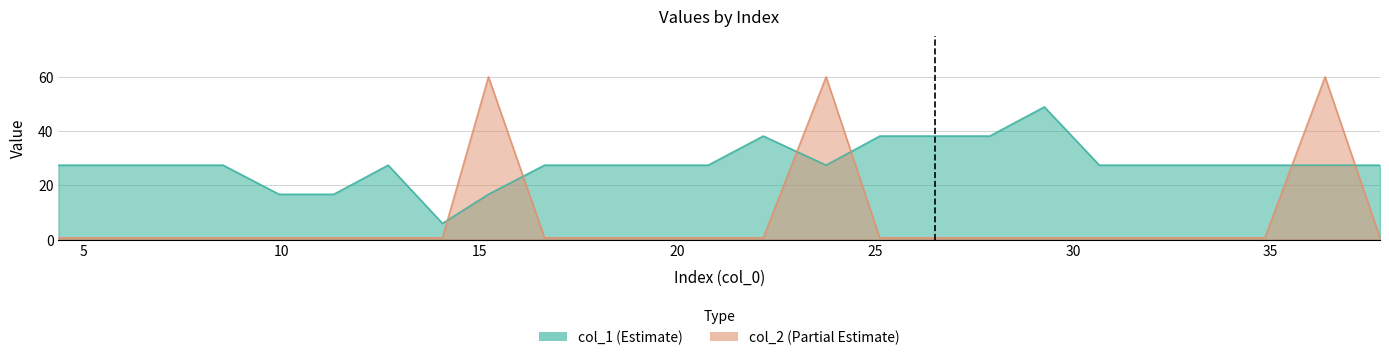

What is the change in value from 20.784 to 22.176?

+10.7